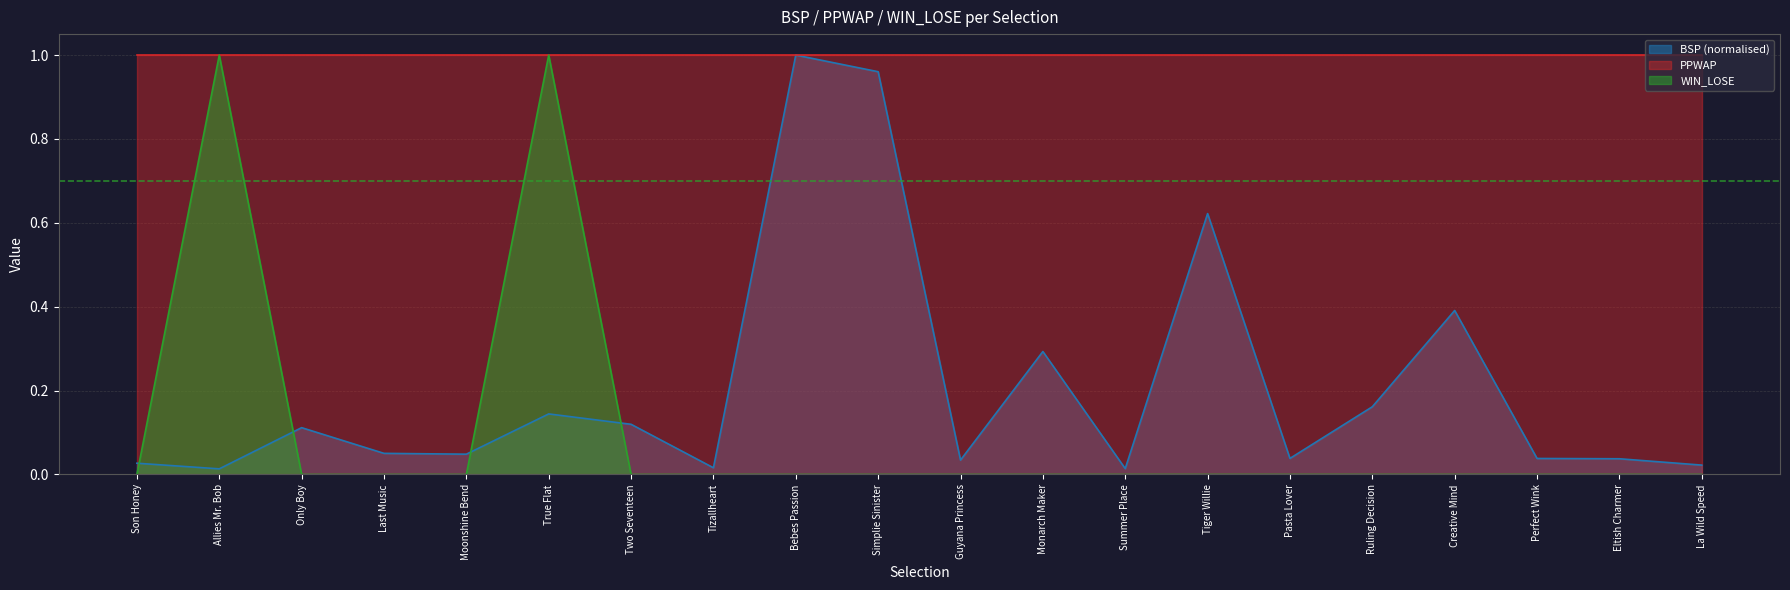

How many intersections are there between WIN_LOSE and BSP?

4